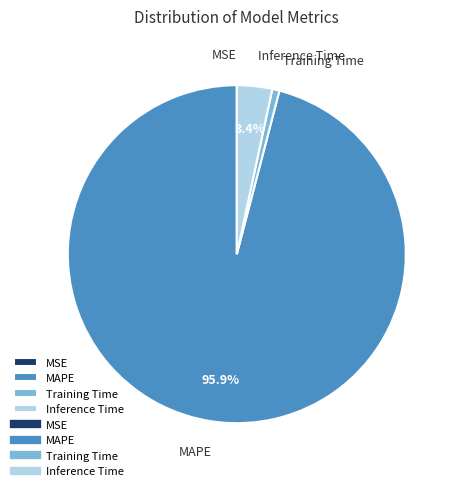

Which slice represents more than half of the pie?

MAPE